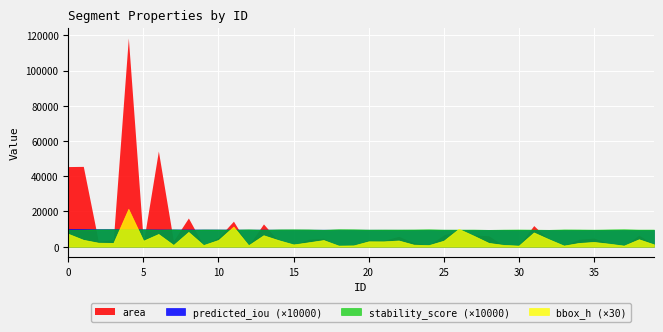

Which category has the highest value in the area series?

4